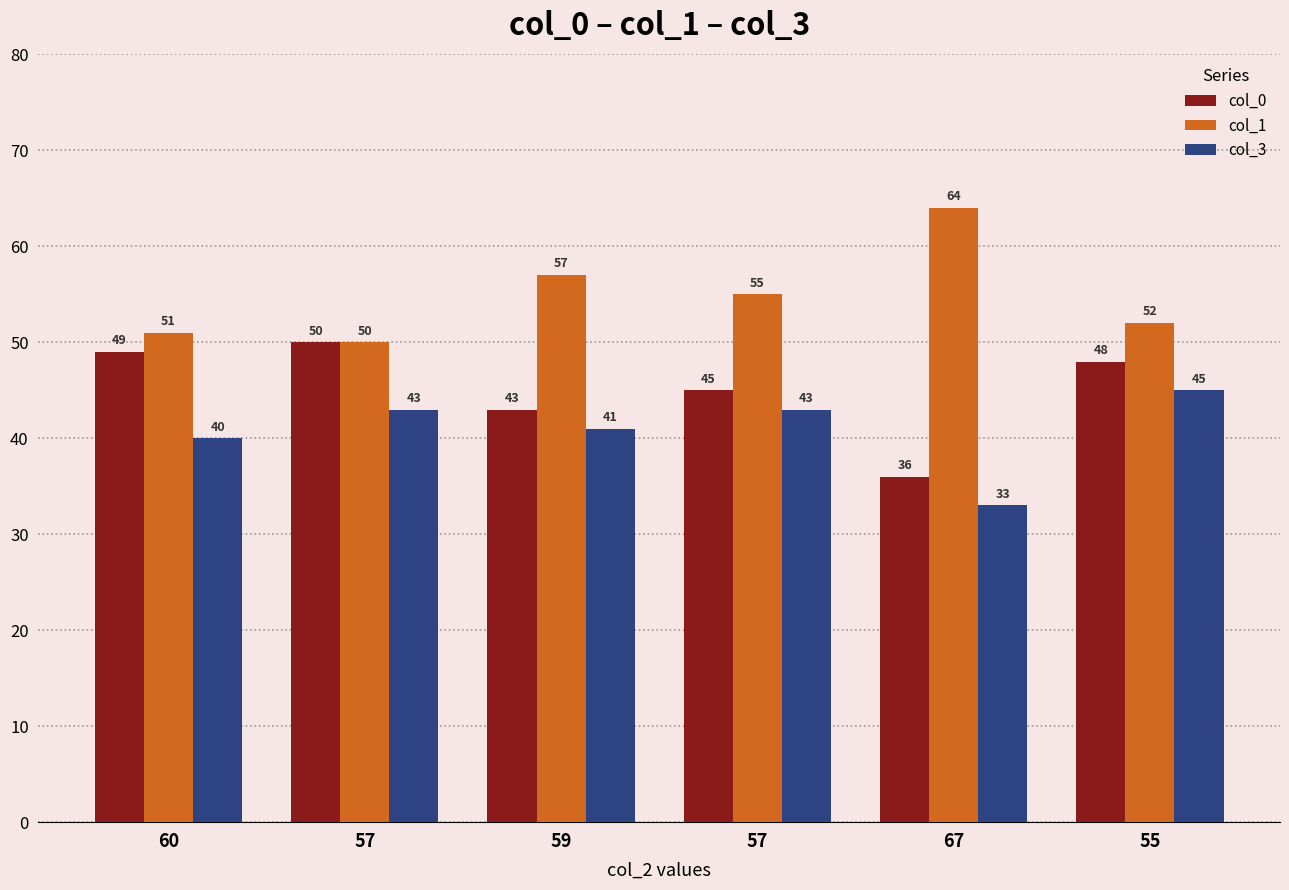

How many distinct data groups are displayed?

3